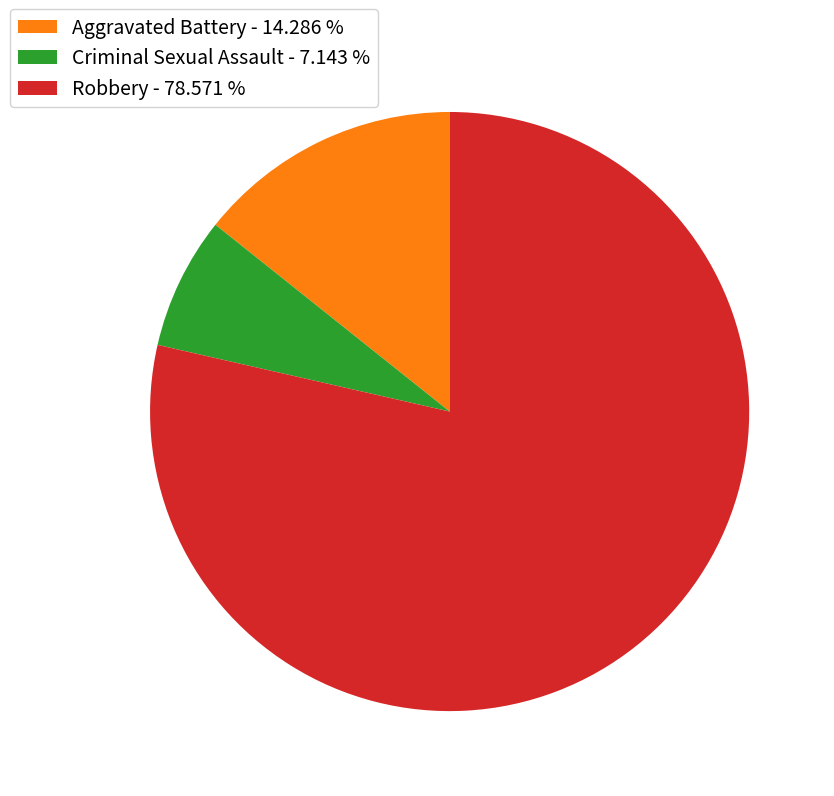

Approximately how many times larger is the value at Aggravated Battery - 14.286 % compared to Criminal Sexual Assault - 7.143 %?

2.0